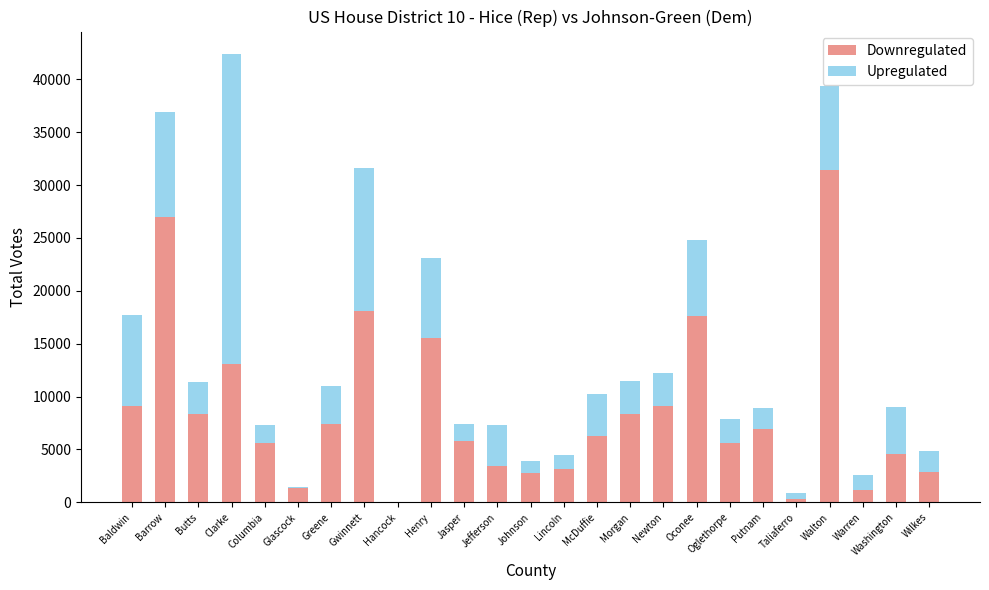

Does the chart contain stacked bars?

Yes